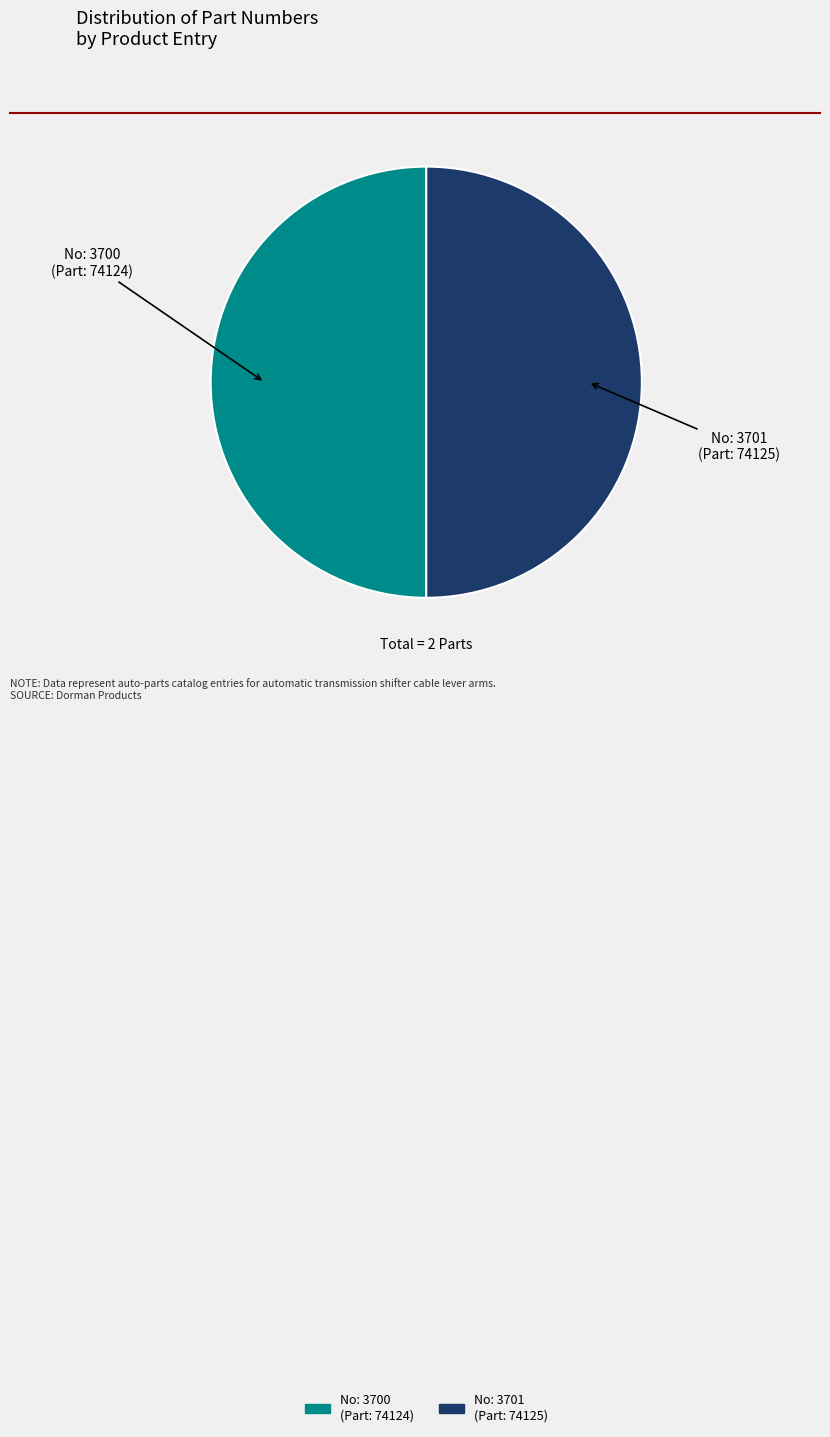

Approximately how many times larger is the value at No: 3701 (Part: 74125) compared to No: 3700 (Part: 74124)?

1.0